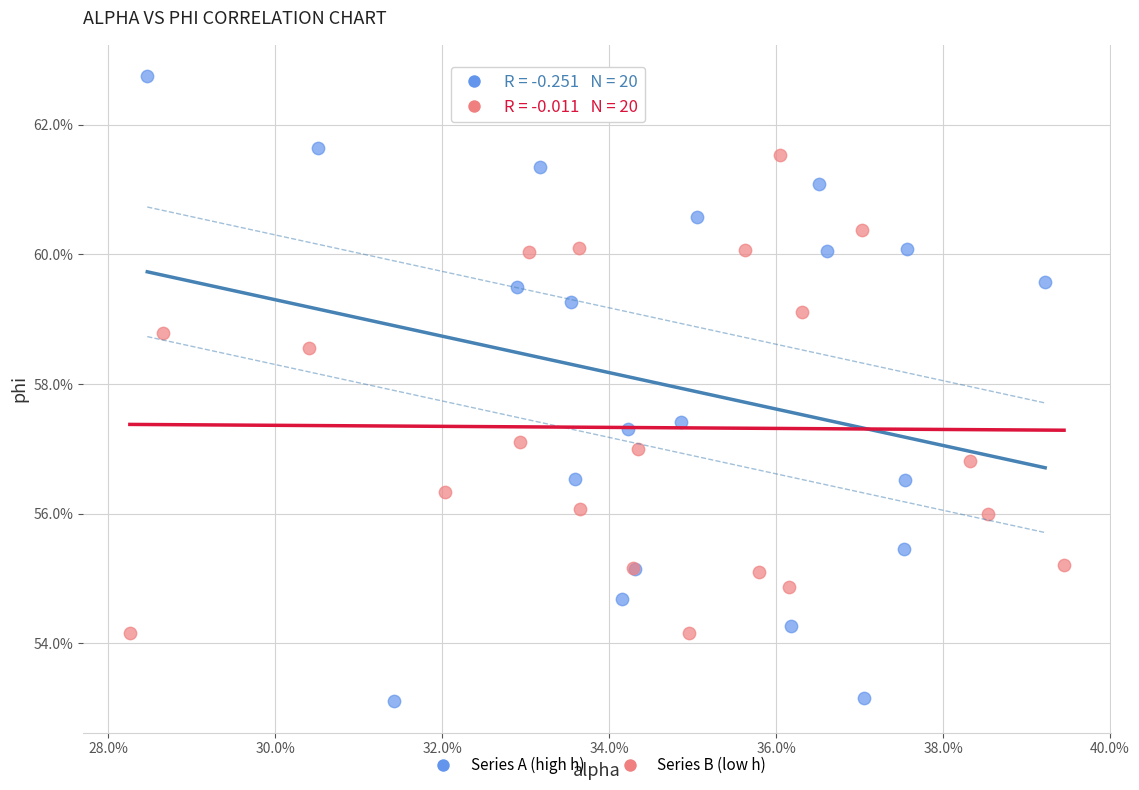

Which series reaches the maximum Y coordinate?

Series A (high h)